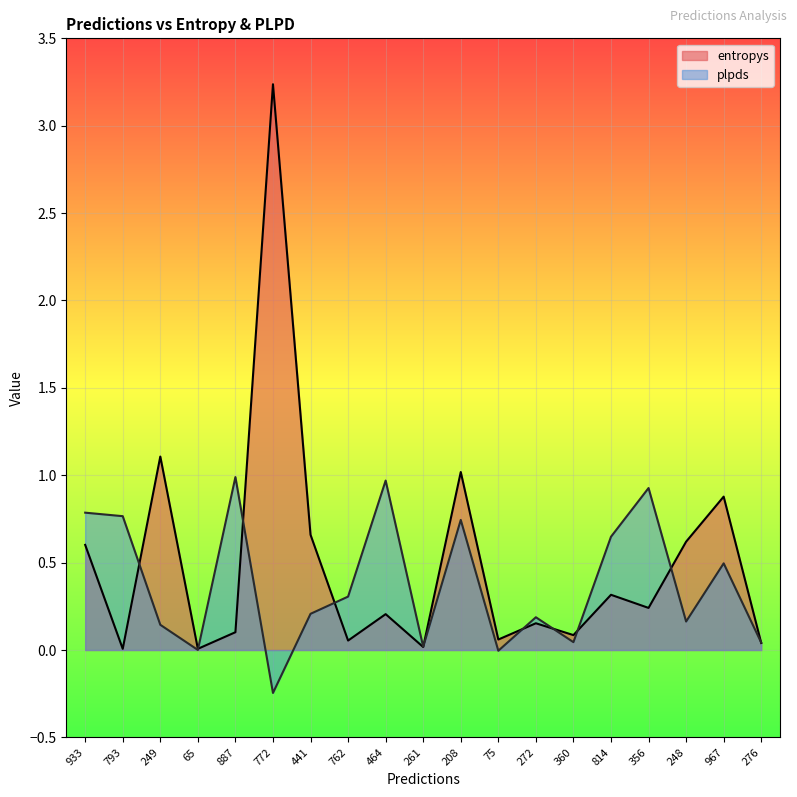

Between 793 and 464, which series saw the biggest shift?

plpds